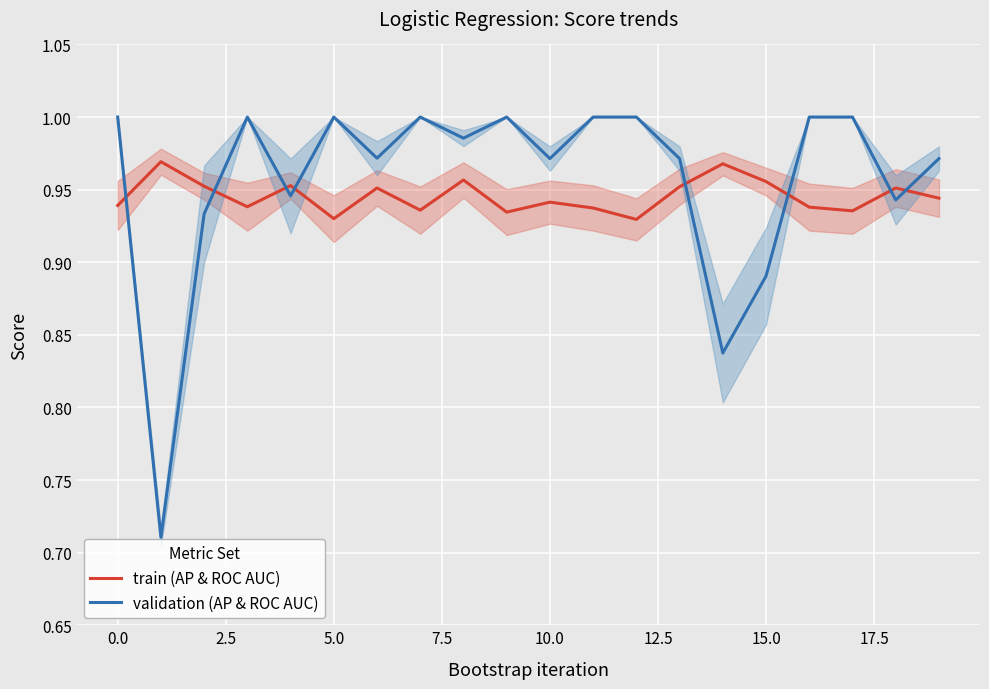

True or false: train (AP & ROC AUC) and validation (AP & ROC AUC) cross at least once.

True